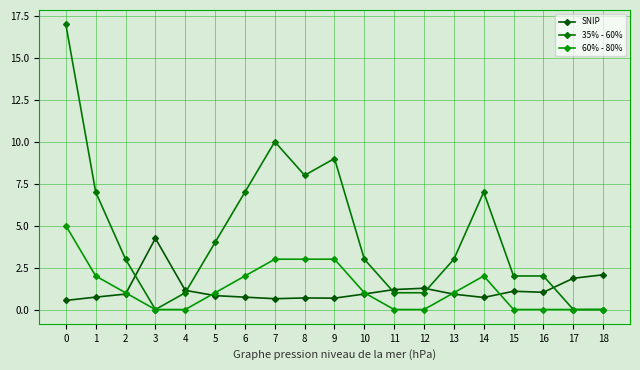

Which series has the largest total across all categories?

35% - 60%